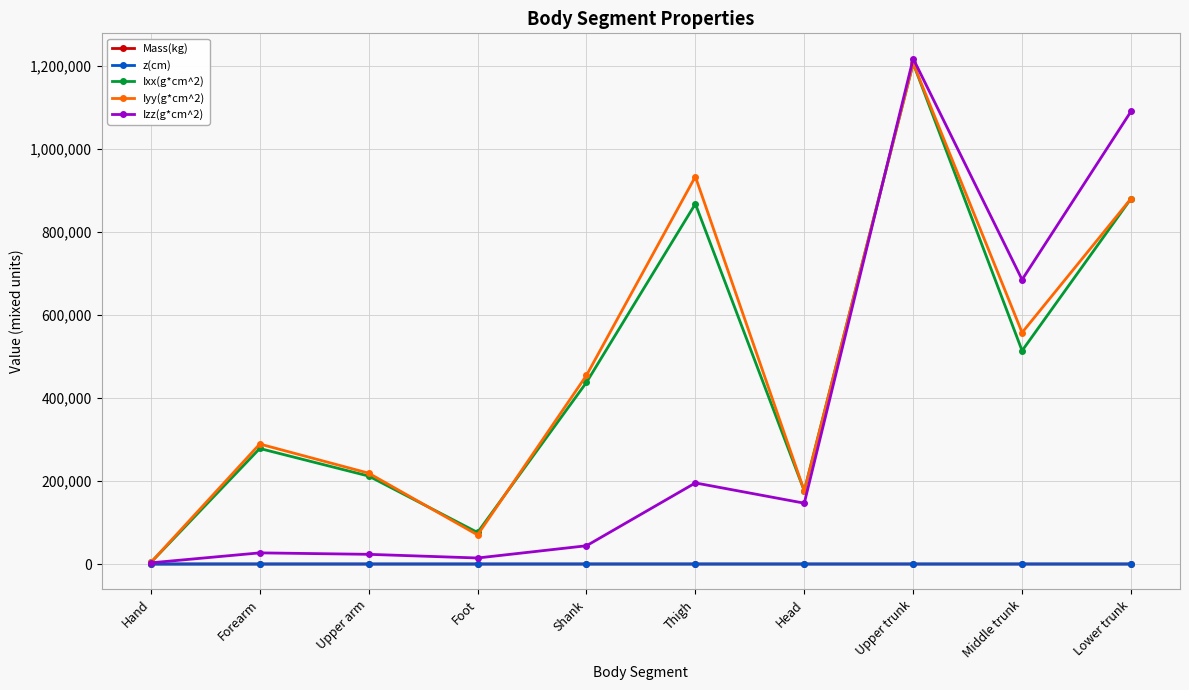

What is the sum of the Iyy(g*cm^2) values at Hand and Foot?

73799.5